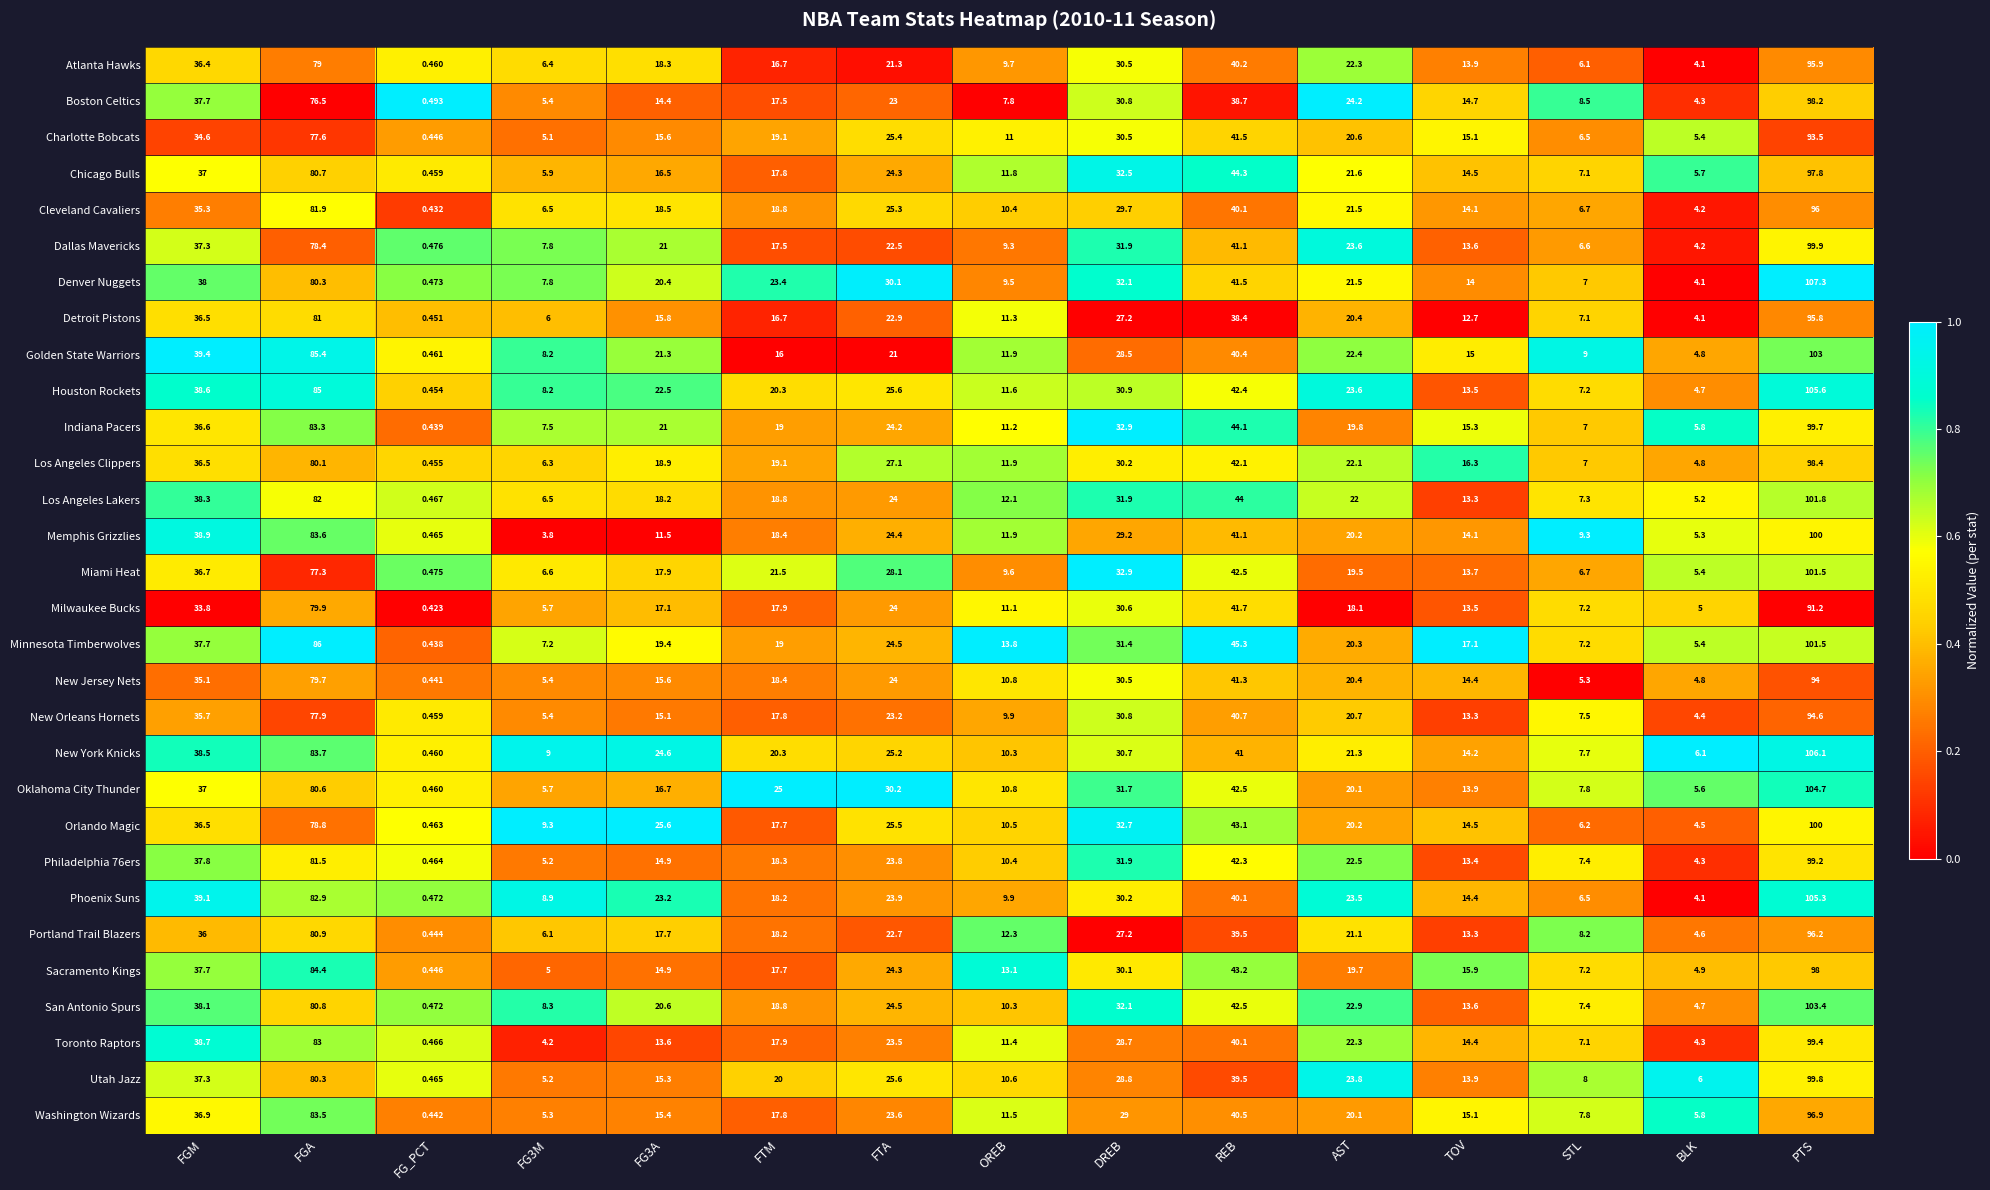

Which series has the largest range (max minus min)?

Denver Nuggets